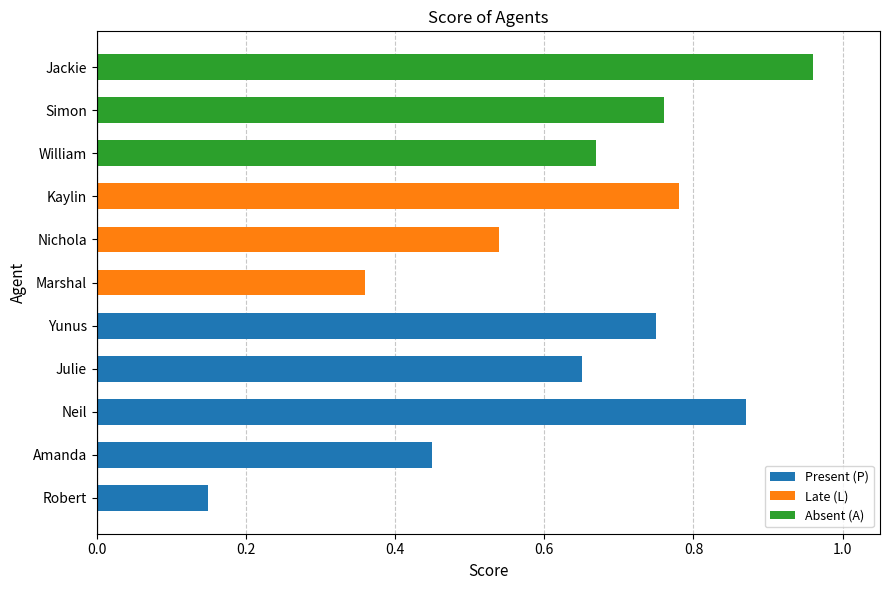

Is it true that the value at Nichola is 0.5?

True